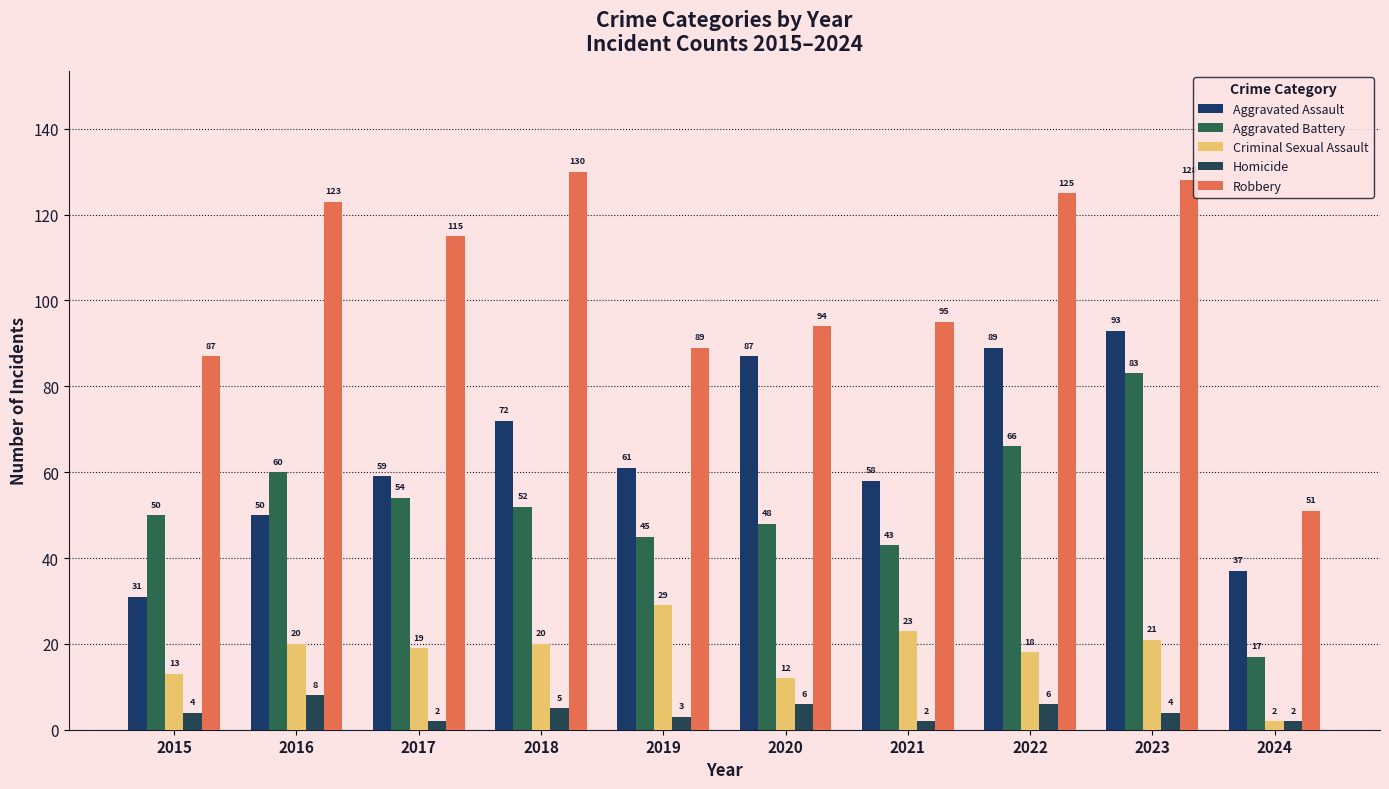

Where does the Criminal Sexual Assault series first go above 20?

2019